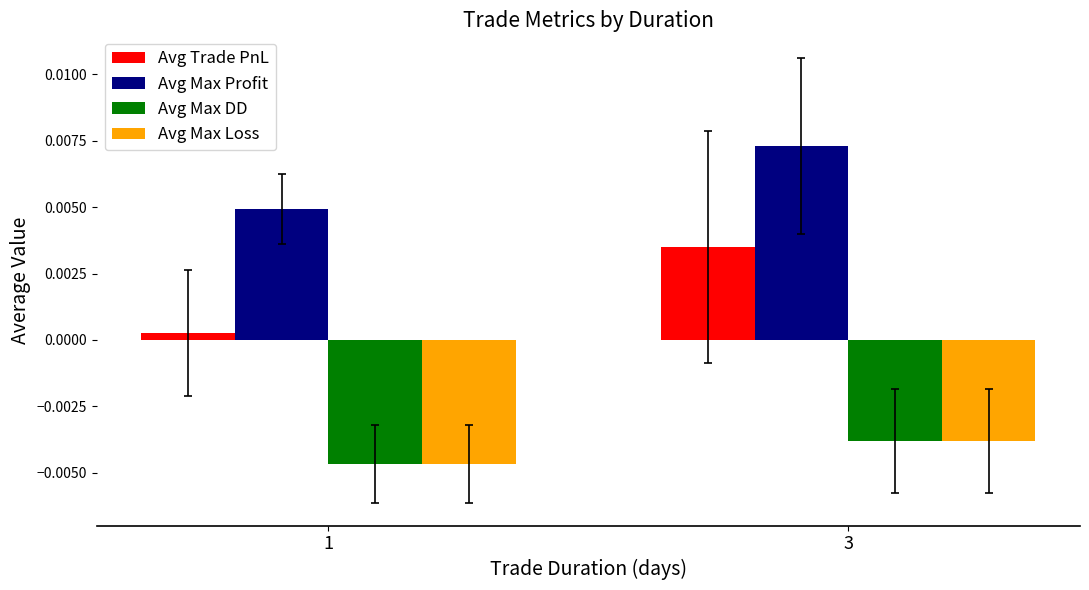

Rank the categories by Avg Max Loss value from lowest to highest.

1, 3